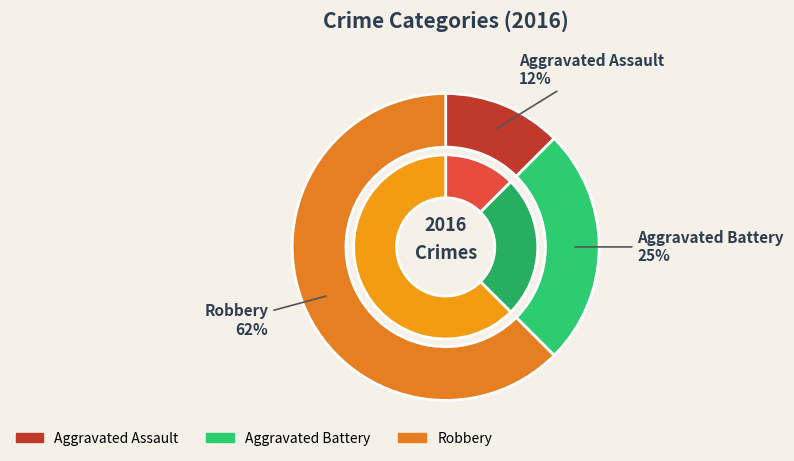

Is there a majority slice in this chart?

Yes